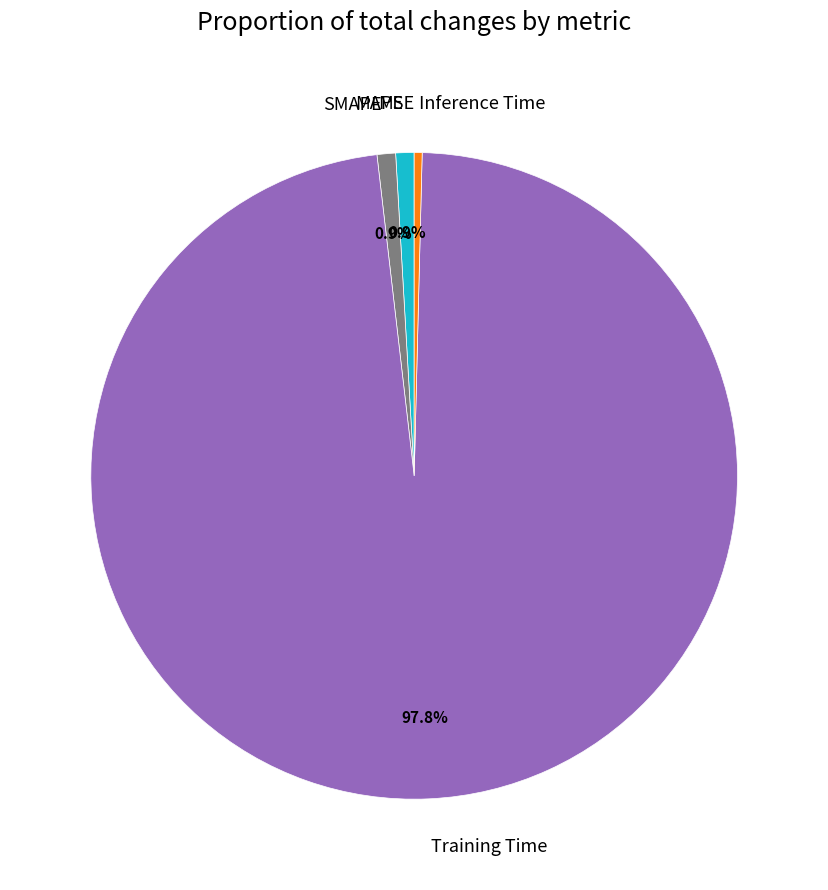

To the nearest percent, what is the average slice percentage?

20%